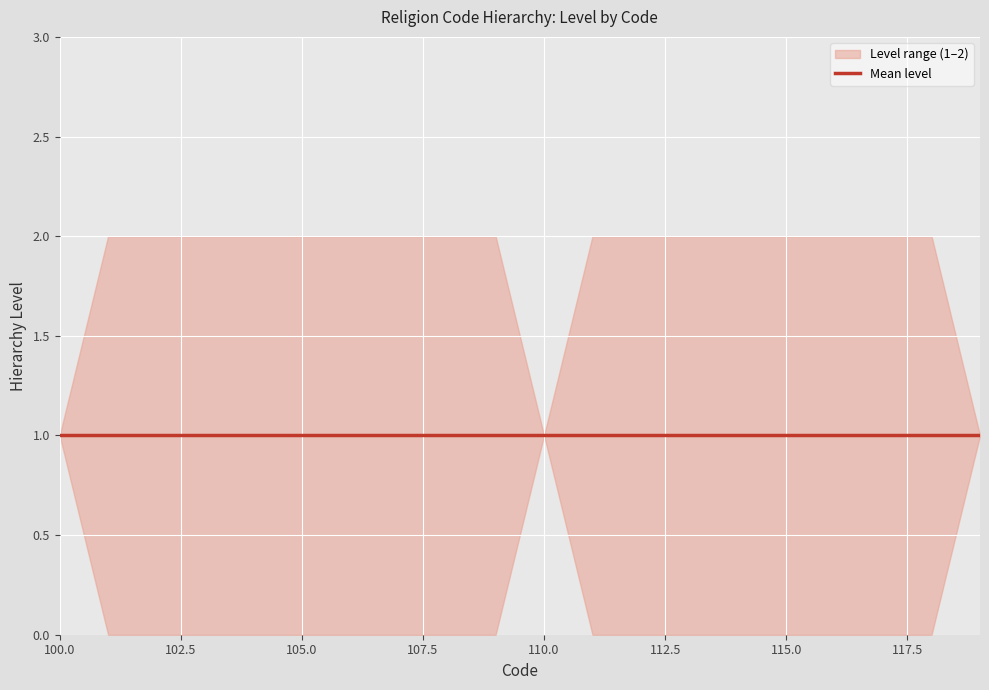

At which category is the sum across all series the highest?

101